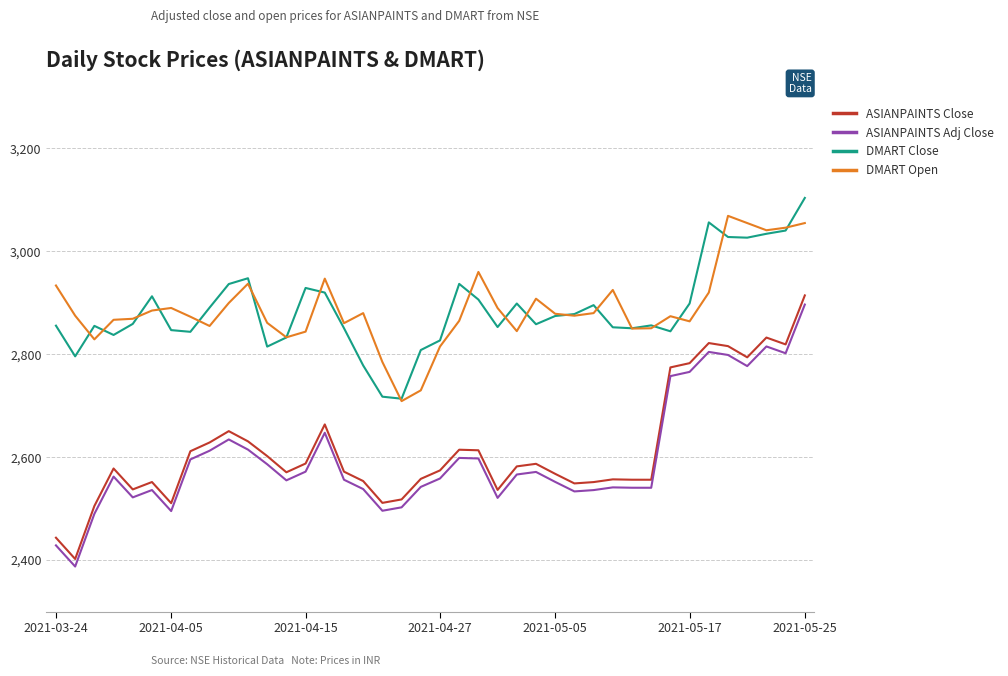

True or false: ASIANPAINTS Adj Close and ASIANPAINTS Close cross at least once.

False